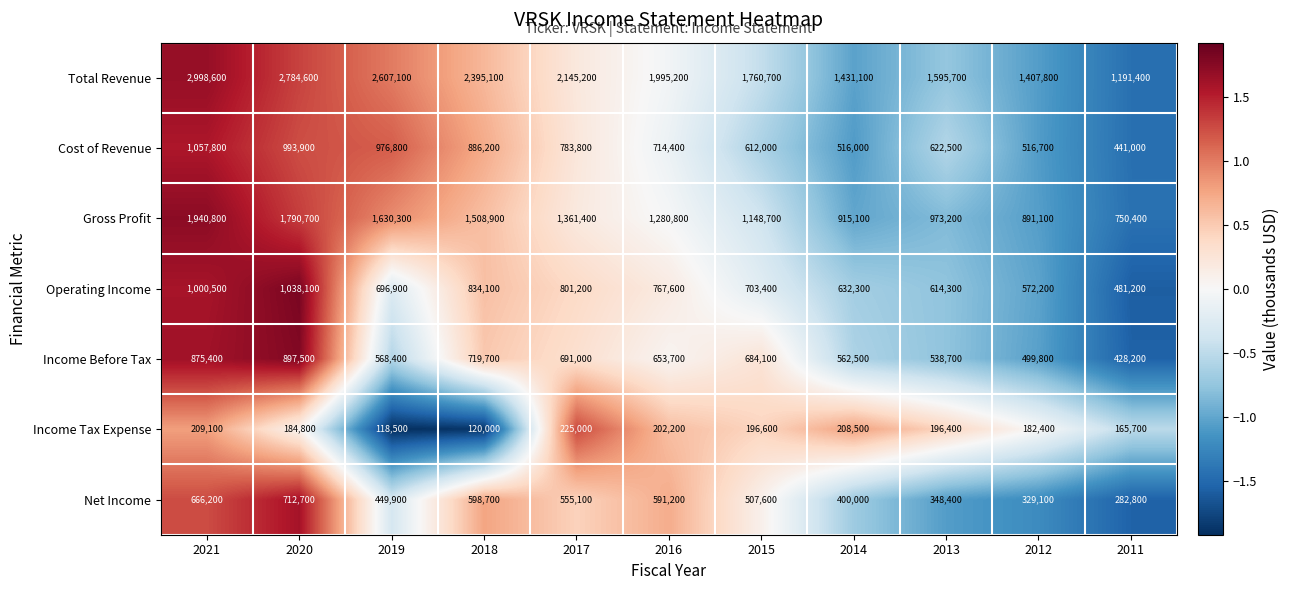

Which series has the largest range (max minus min)?

Total Revenue